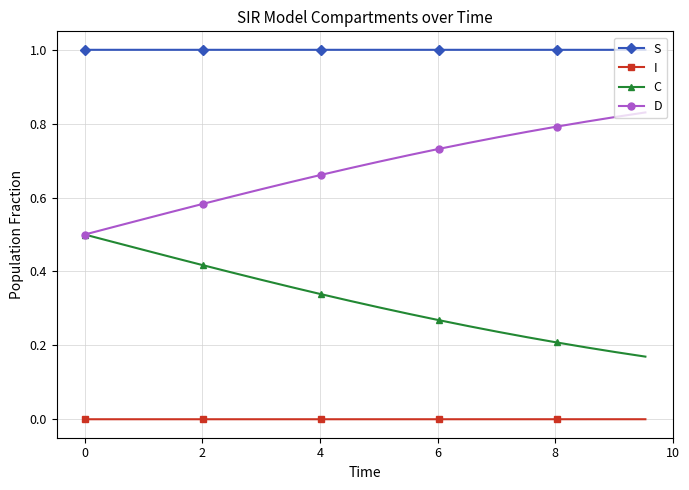

Rank the series by their maximum value, from highest to lowest.

S, D, C, I